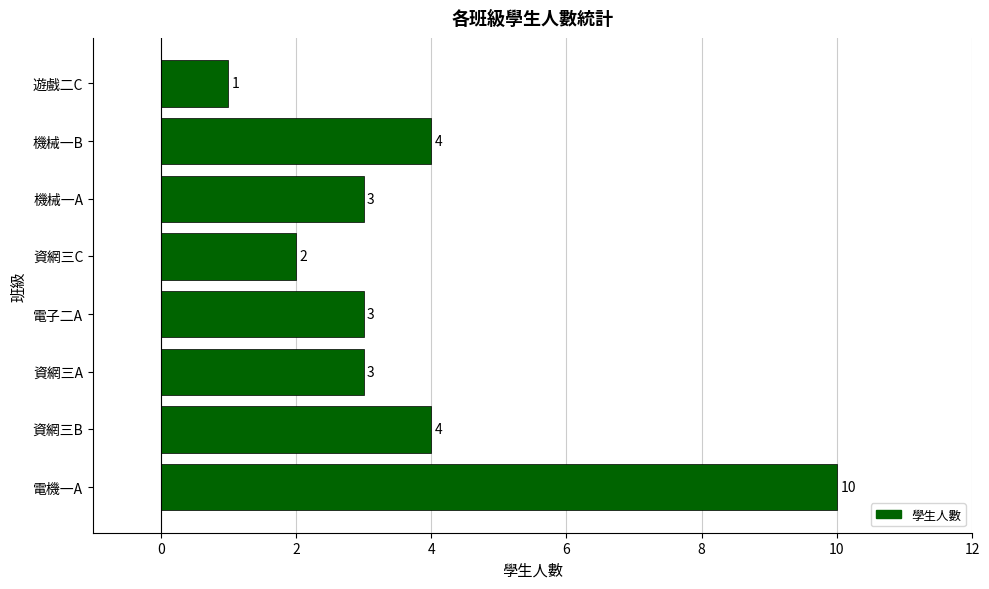

Does the chart contain stacked bars?

No